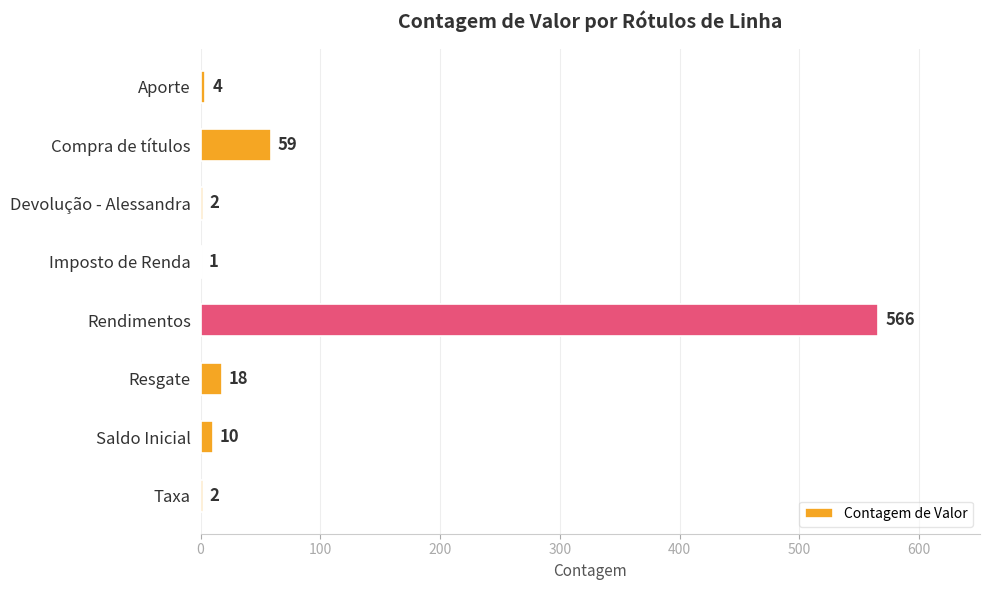

Reading bottom to top, extract all data points from this chart.

Taxa=2	Saldo Inicial=10	Resgate=18	Rendimentos=566	Imposto de Renda=1	Devolução - Alessandra=2	Compra de títulos=59	Aporte=4